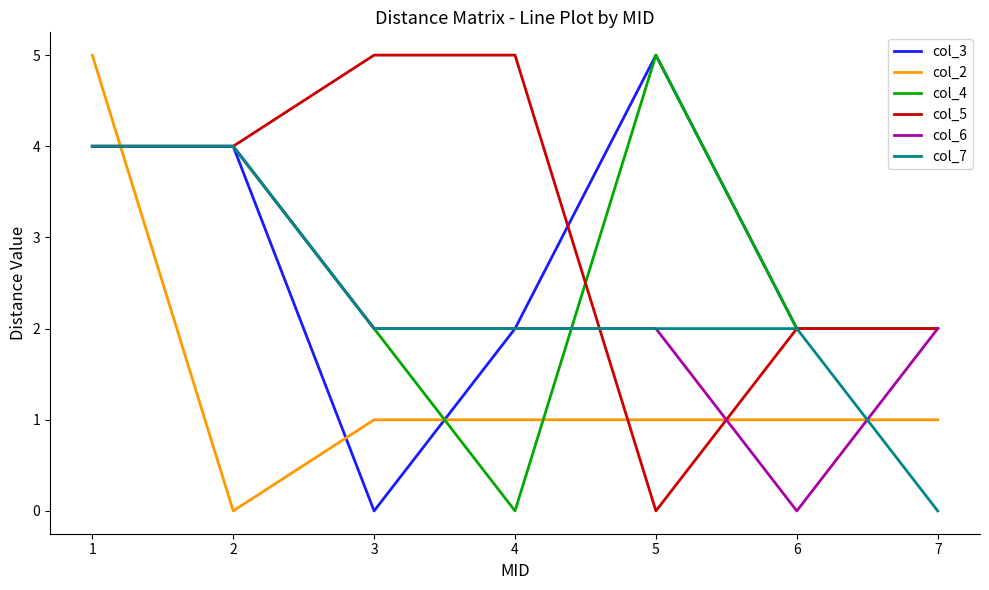

What is the highest value of the col_3 series?

5